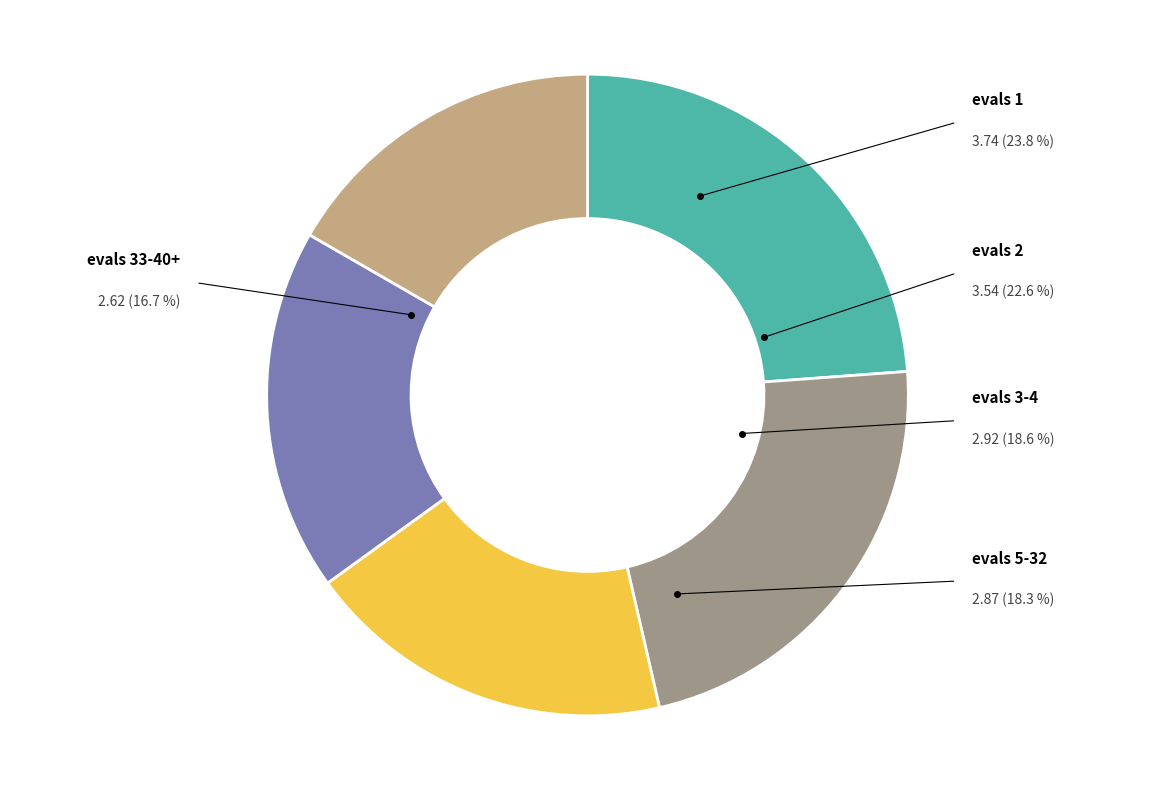

Which has a higher value, evals 2 or evals 5-32?

evals 2